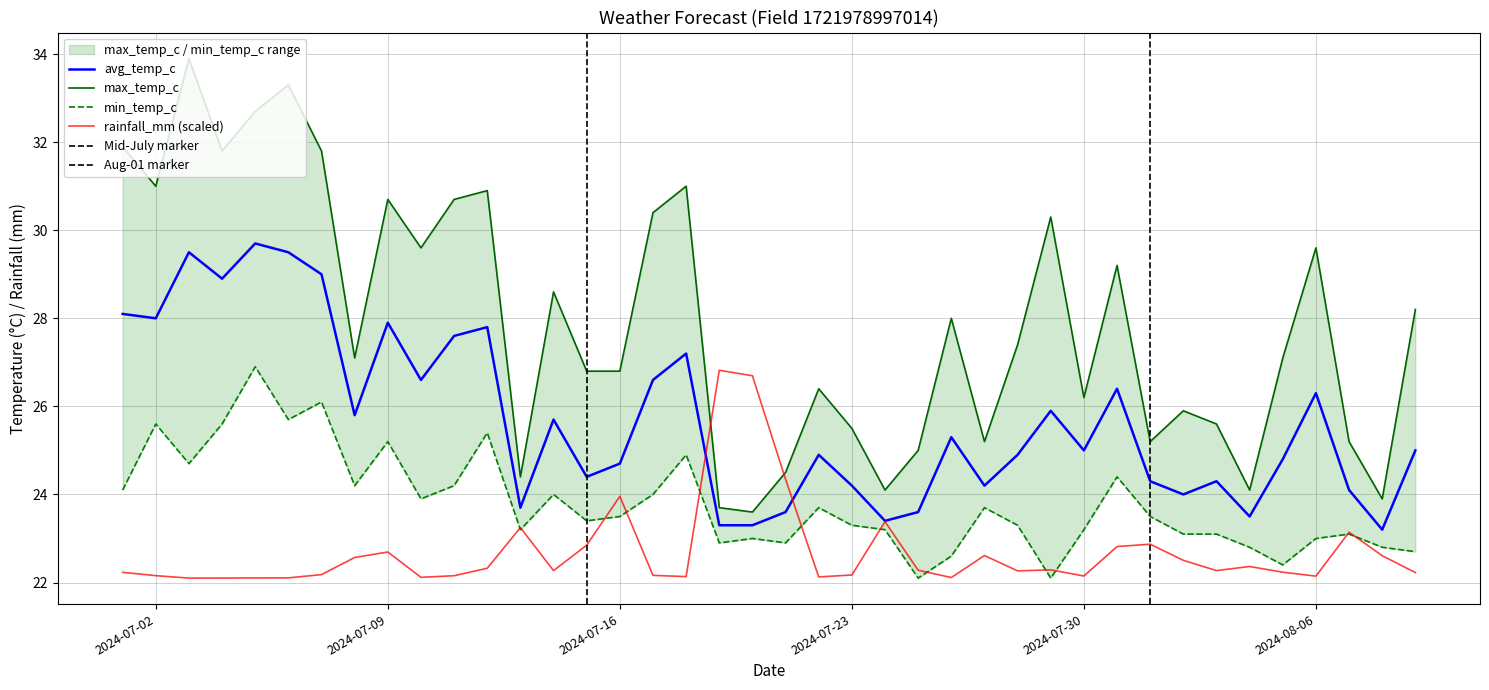

What is the label of the 25th point from the right?

2024-07-16